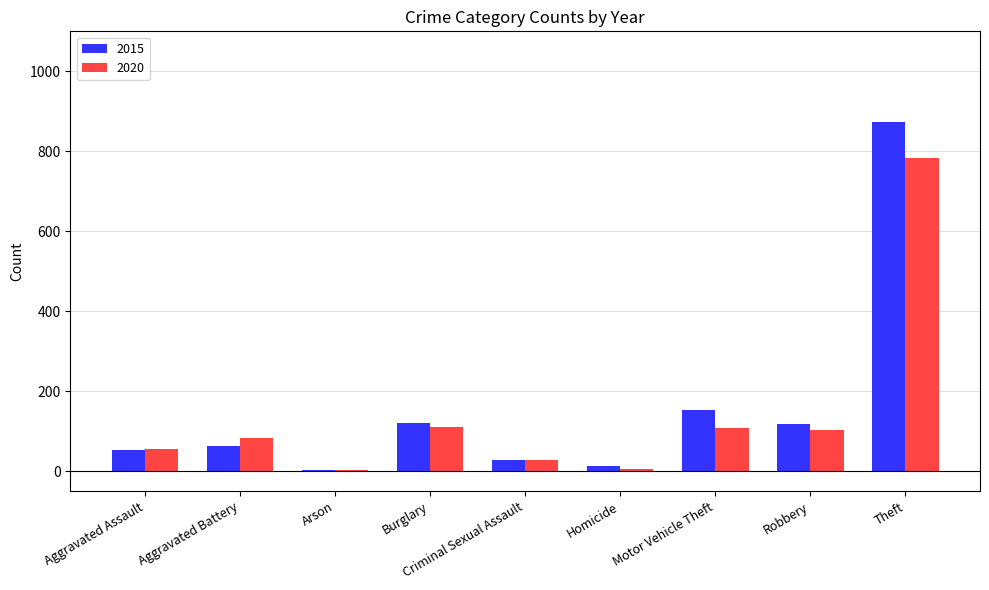

Is it true that 2015 equals 67 at Burglary?

False